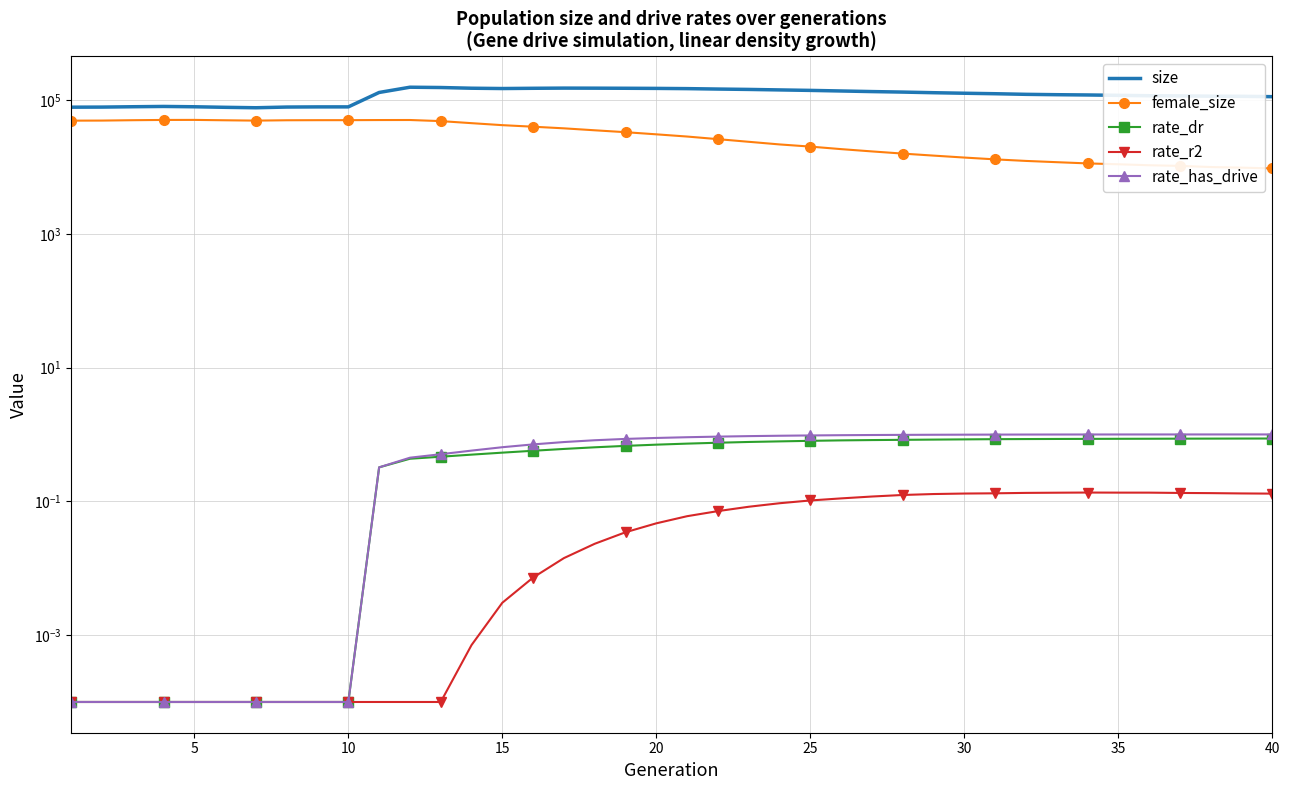

In female_size, how many points are higher than both neighbors (excluding endpoints)?

2